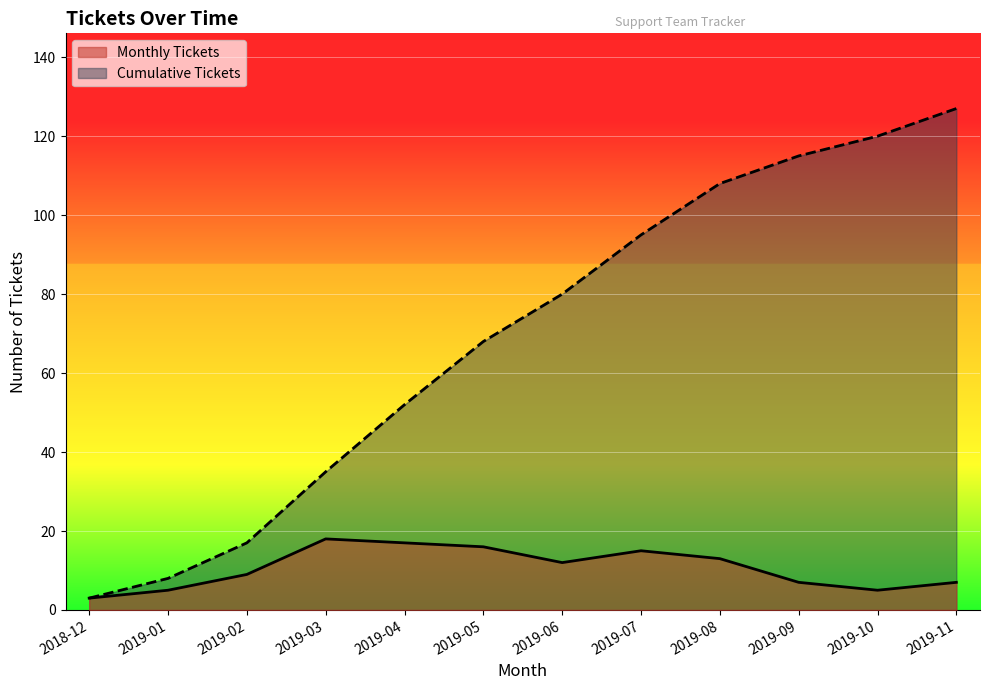

The chart shows a value of 54 at 2019-03. True or false?

False